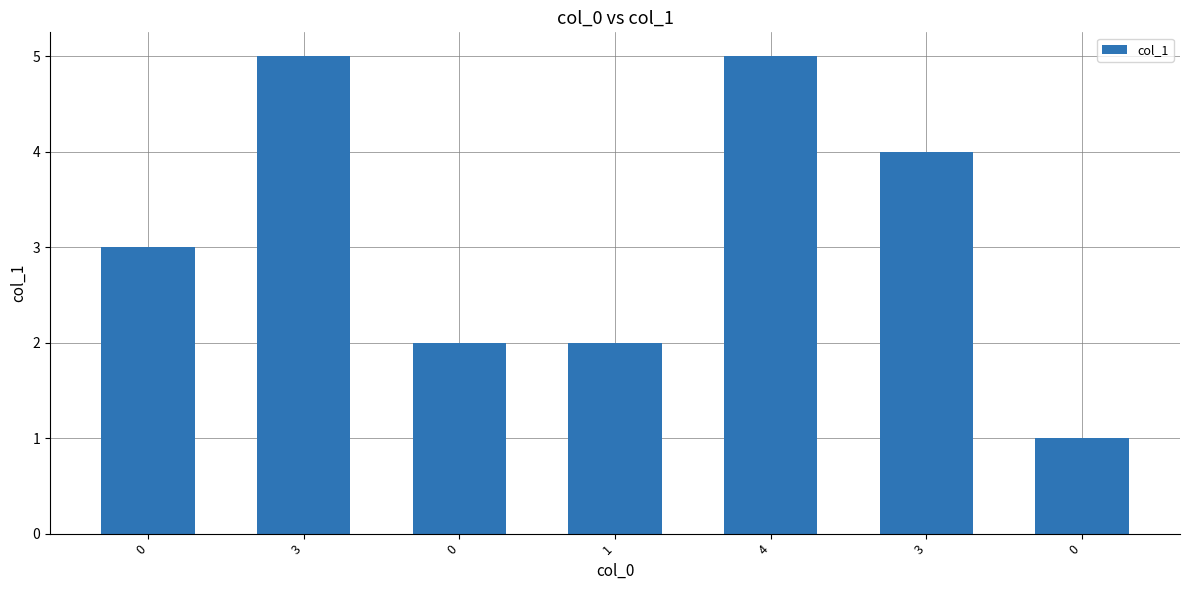

Rank the categories by value from highest to lowest.

3, 4, 3, 0, 0, 1, 0